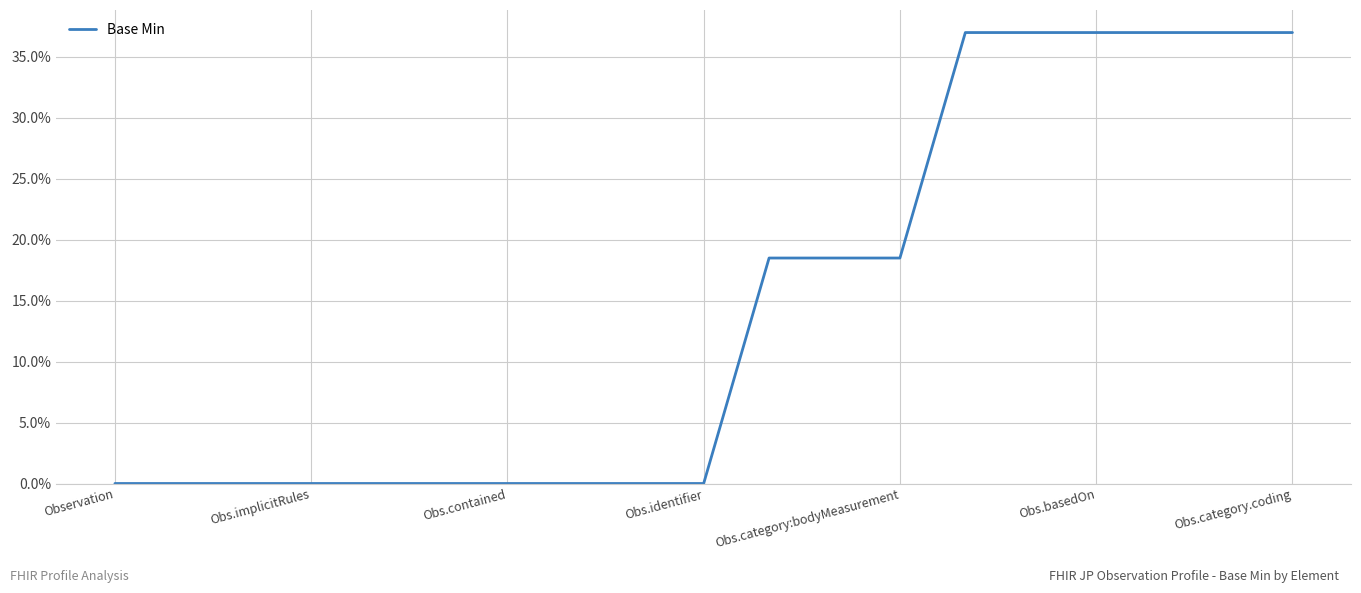

Reading right to left, extract all data points from this chart.

0.4	0.4	0.4	0.4	0.4	0.4	0.2	0.2	0.2	0.0	0.0	0.0	0.0	0.0	0.0	0.0	0.0	0.0	0.0